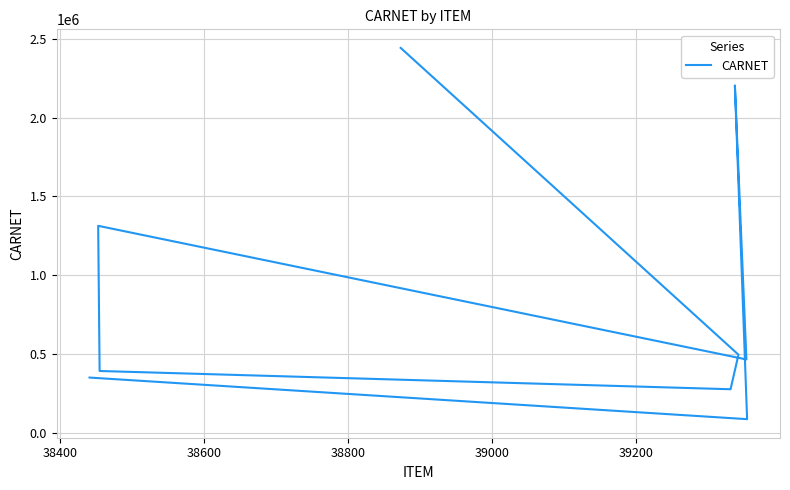

Reading right to left, list all the values displayed in this chart.

2441692	494950	275673	391482	1312686	464701	2203339	85824	349775